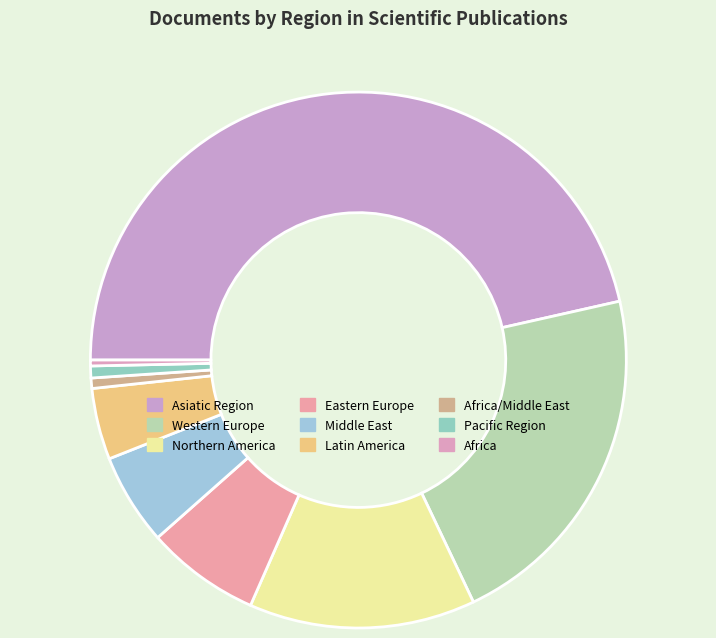

Which category has the smallest portion of the pie?

Africa